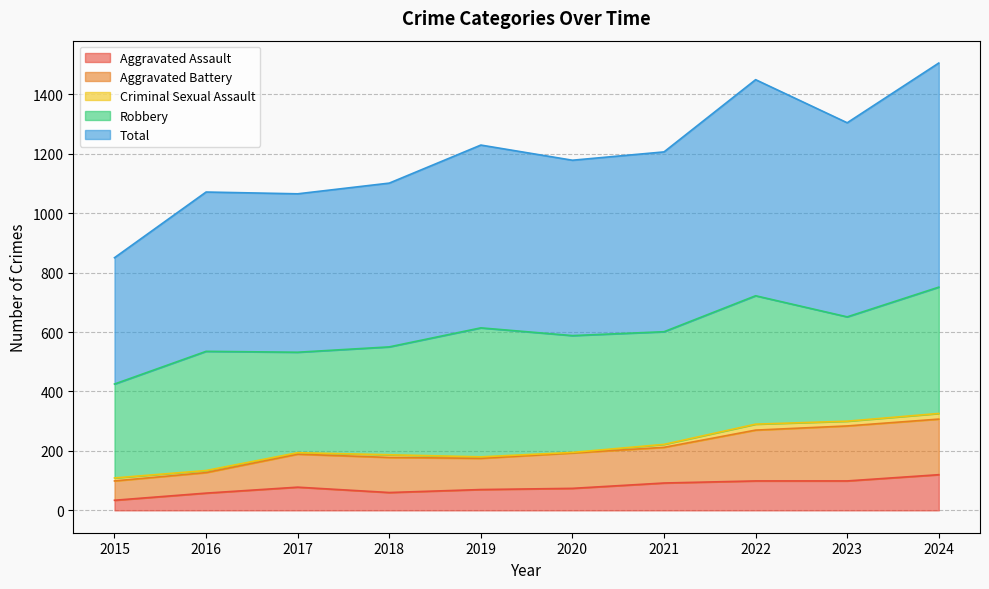

What is the highest value of the Aggravated Assault series?

120